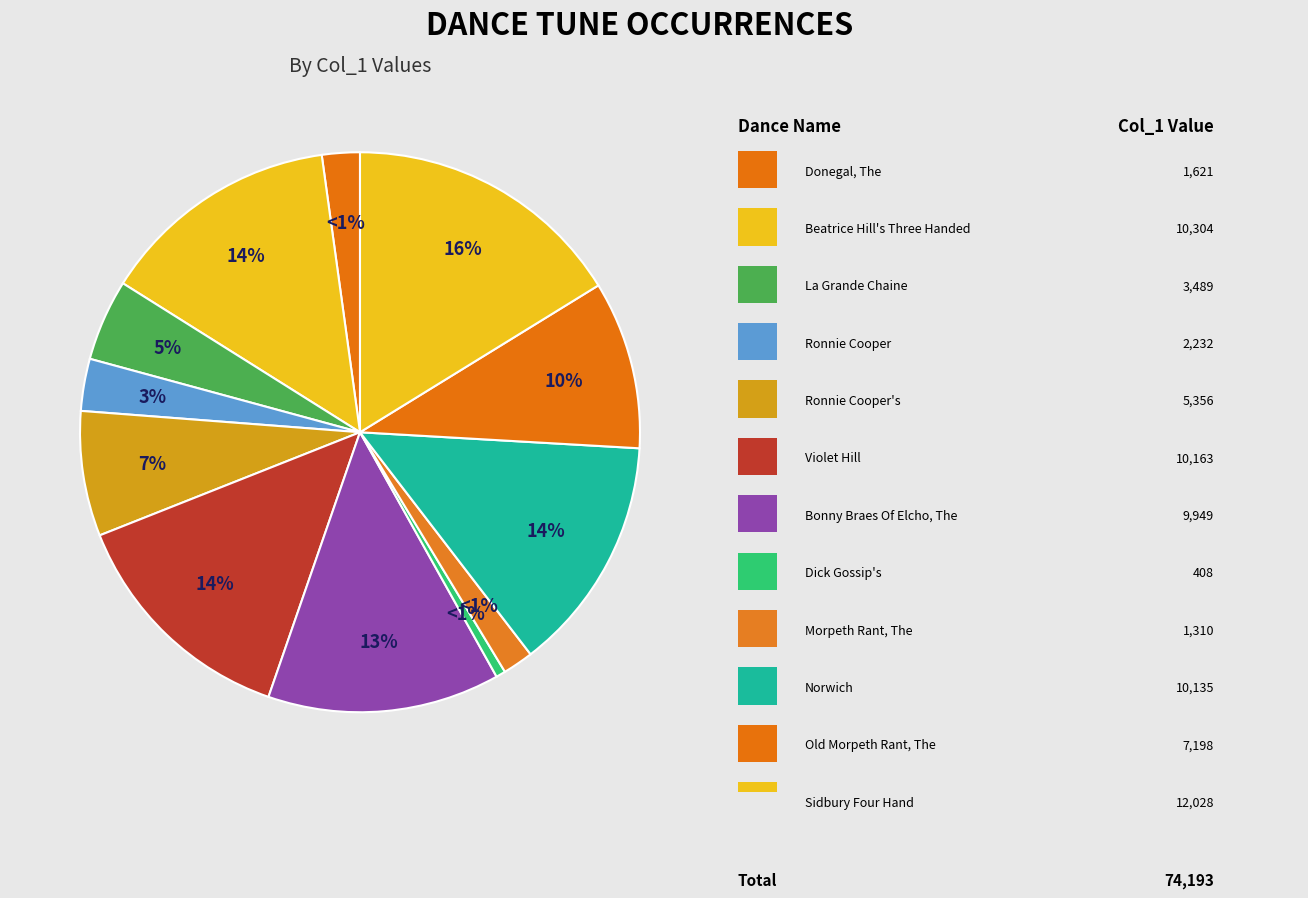

To the nearest percent, what portion does Donegal, The (4) represent?

2%